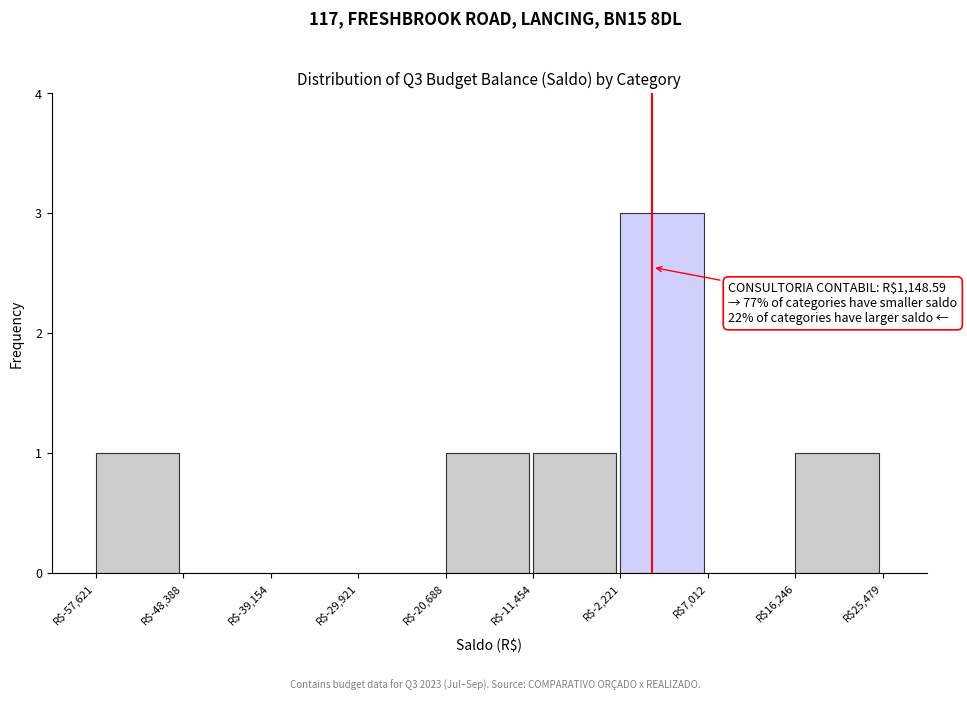

Which range on the x-axis has the tallest bar?

-2000 to 7000